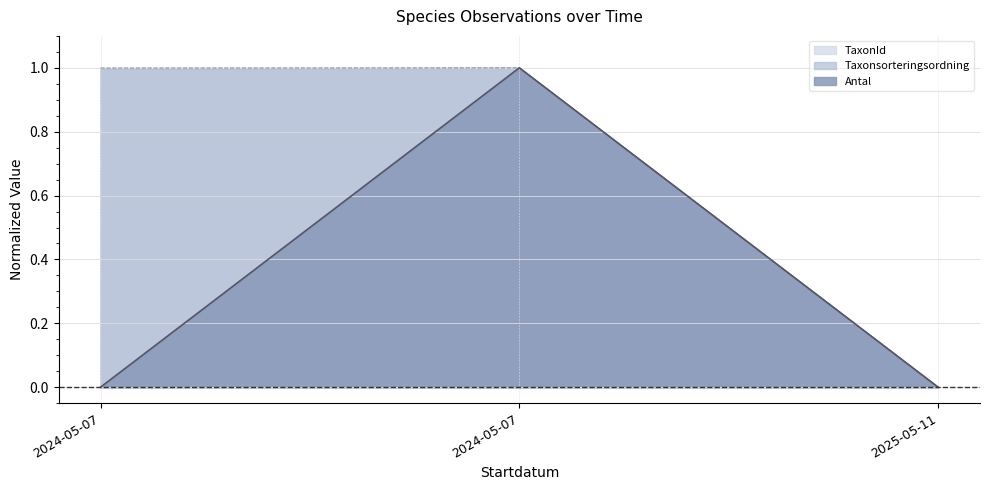

List the series in order of their peak value, highest first.

Antal, Taxonsorteringsordning